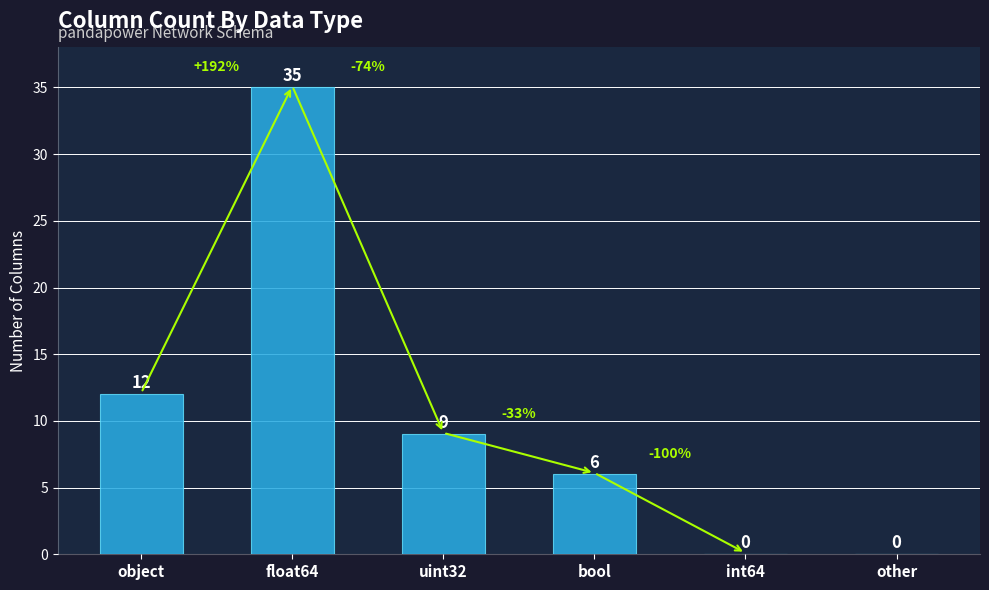

Is it true that the value at float64 is 47?

False